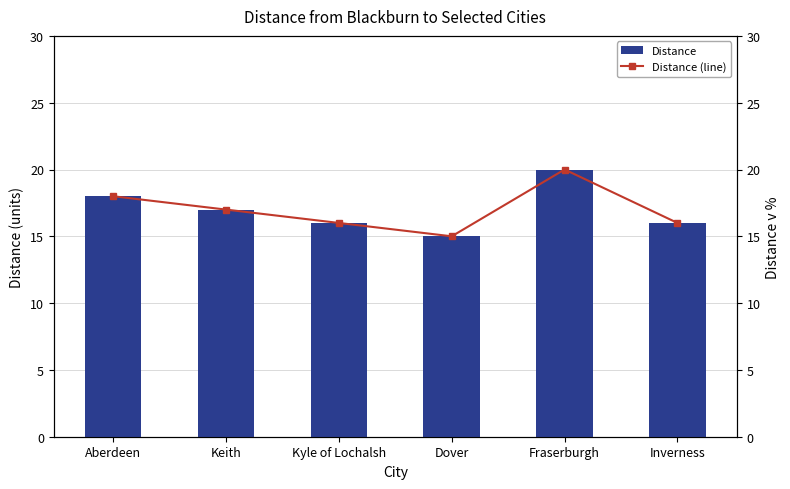

Rank the series by their maximum value, from lowest to highest.

Distance, Distance (line)